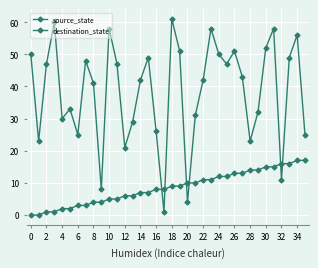

How many lines are shown in the chart?

2